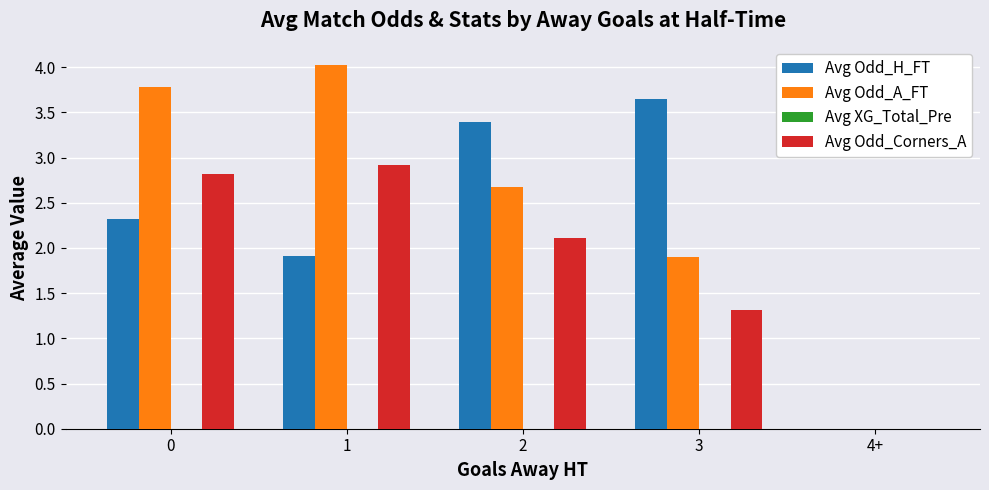

Which series has the largest total across all categories?

Avg Odd_A_FT